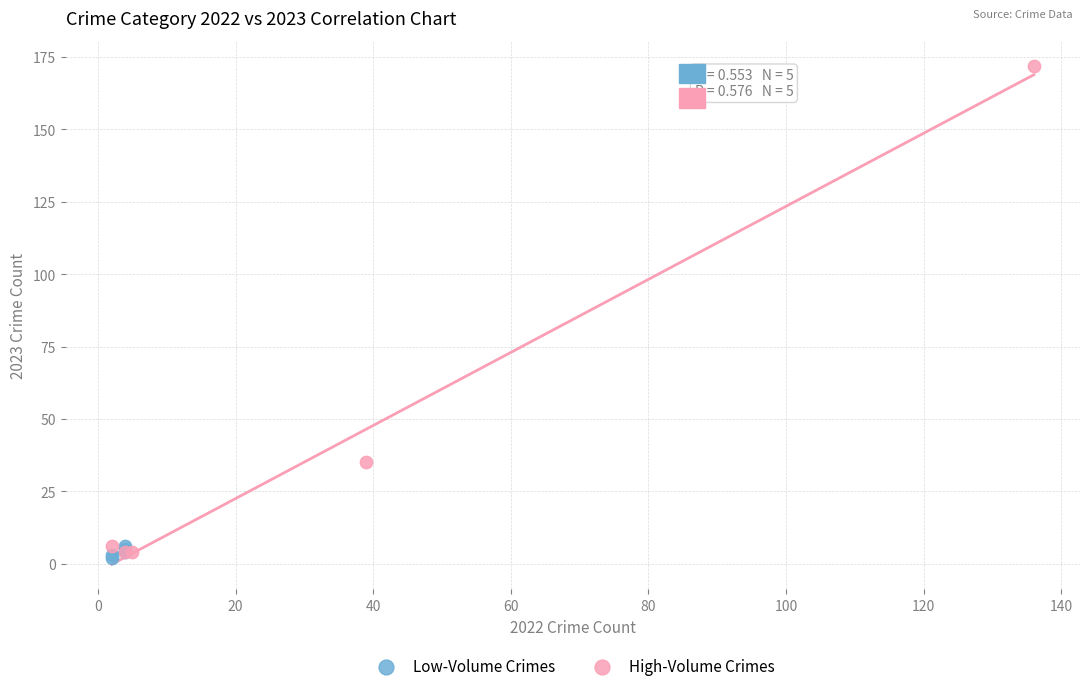

Which series reaches the maximum Y coordinate?

High-Volume Crimes